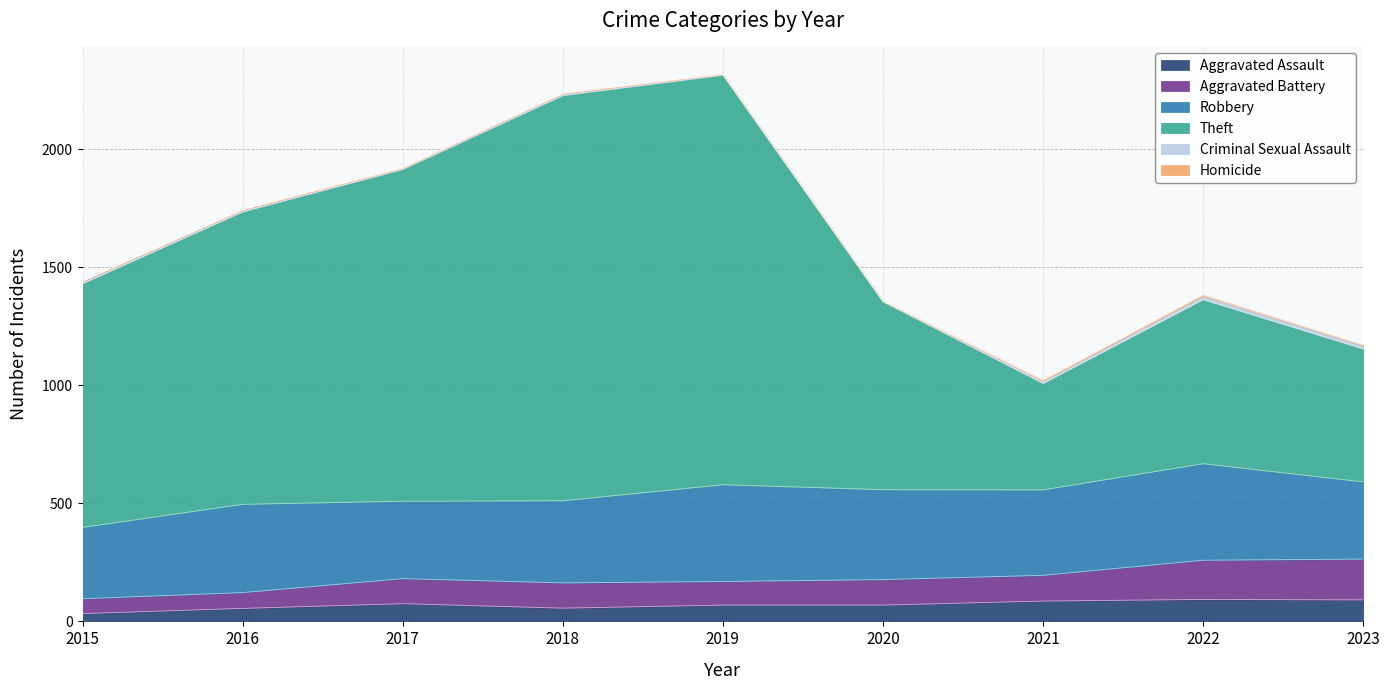

What is the minimum value shown in the chart?

33